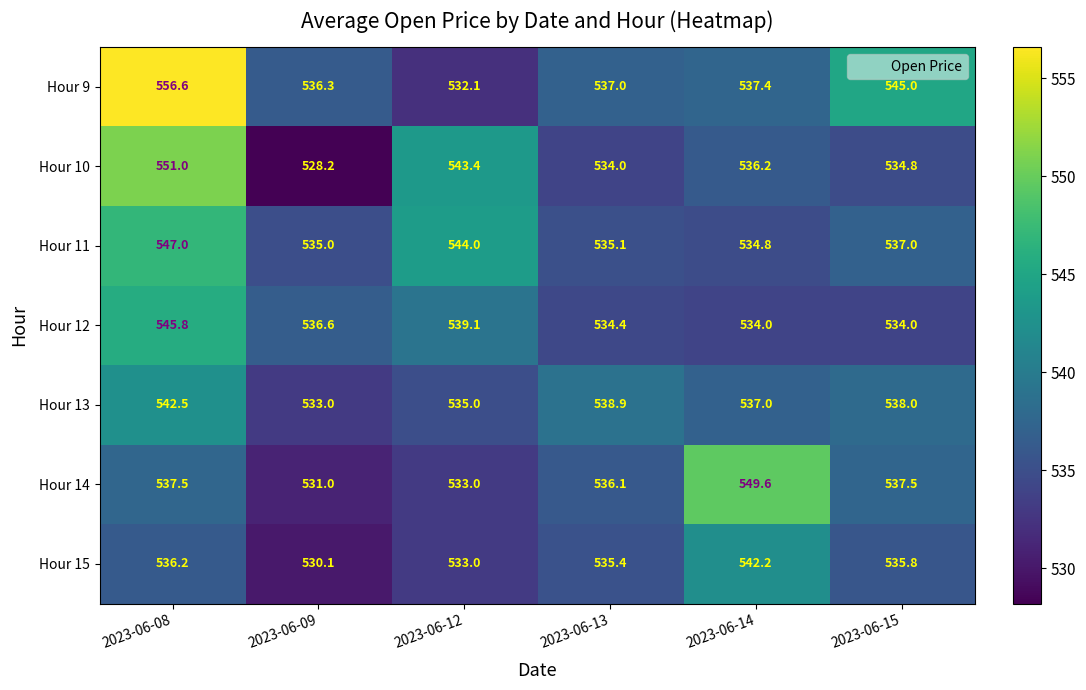

What is the difference between the highest and lowest values at 2023-06-09?

8.4